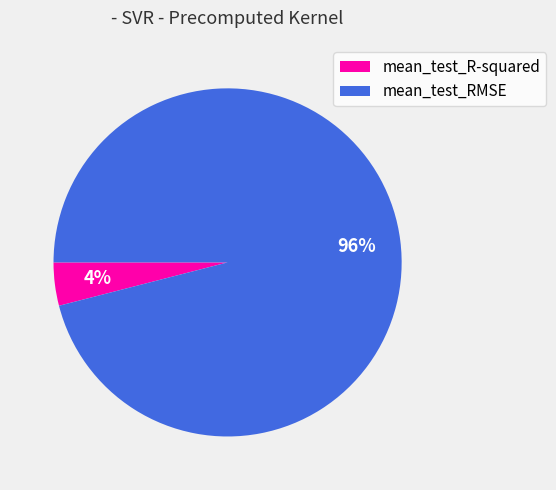

Rank the categories by value from highest to lowest.

mean_test_RMSE, mean_test_R-squared